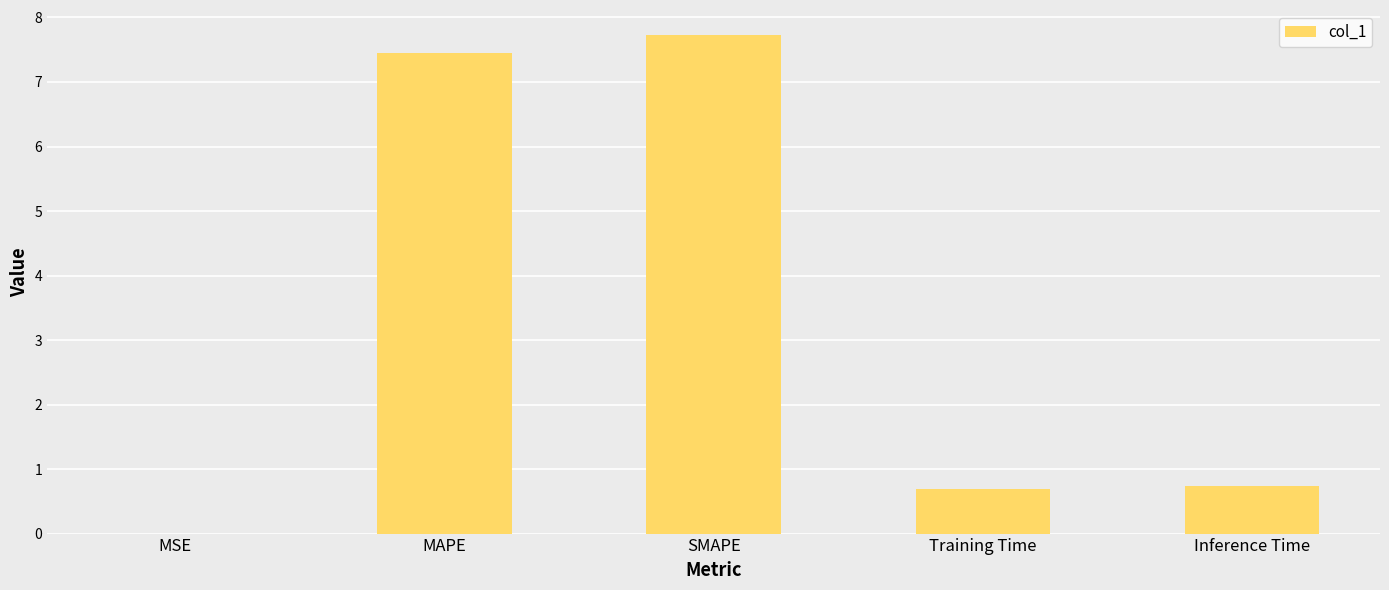

Are the bars horizontal?

No